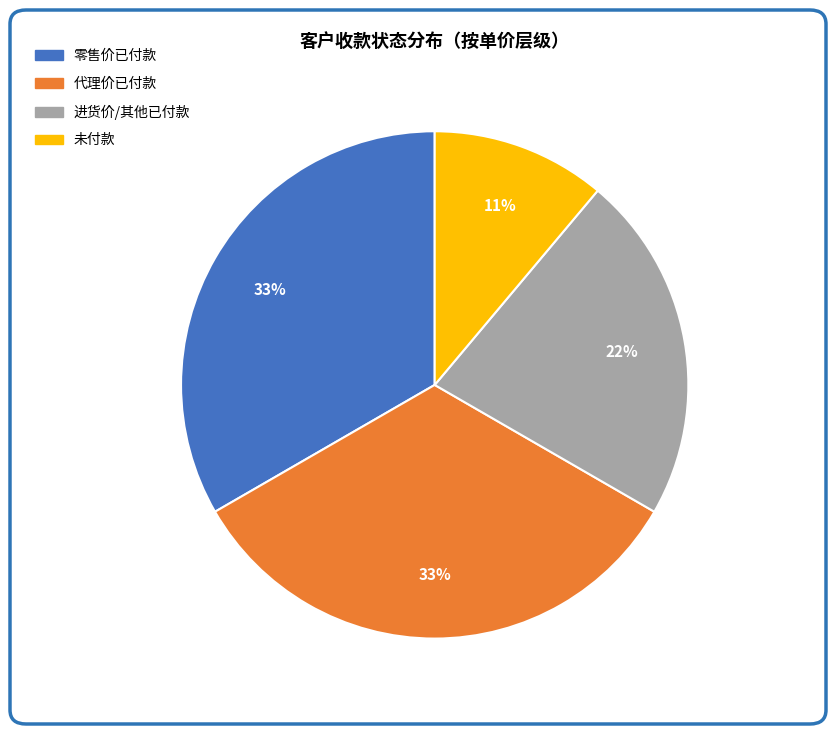

Is there a majority slice in this chart?

No